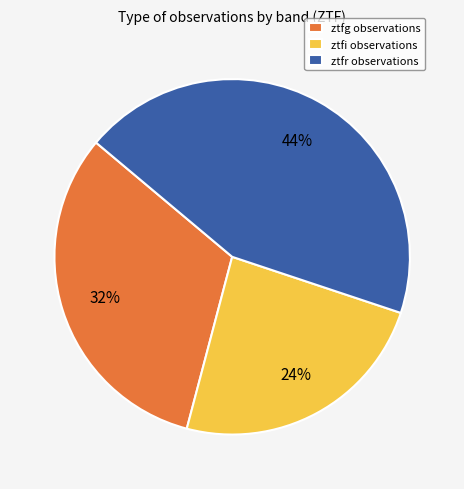

How many segments does this pie chart have?

3